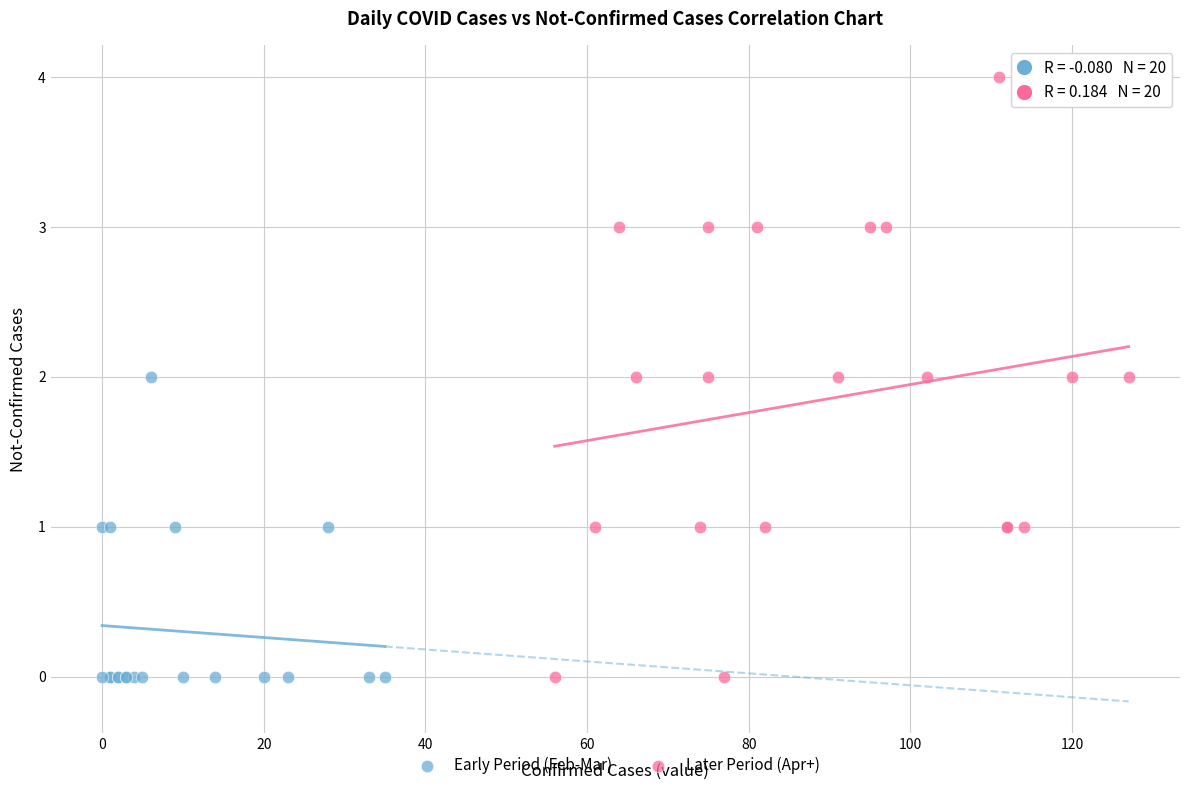

Which series reaches the maximum Y coordinate?

Later Period (Apr+)